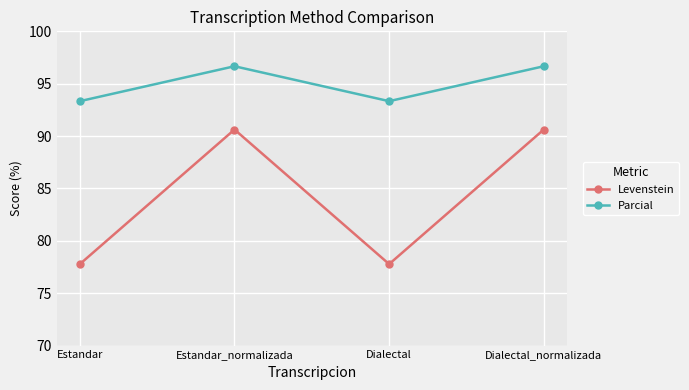

List the series in order of their overall mean, highest first.

Parcial, Levenstein